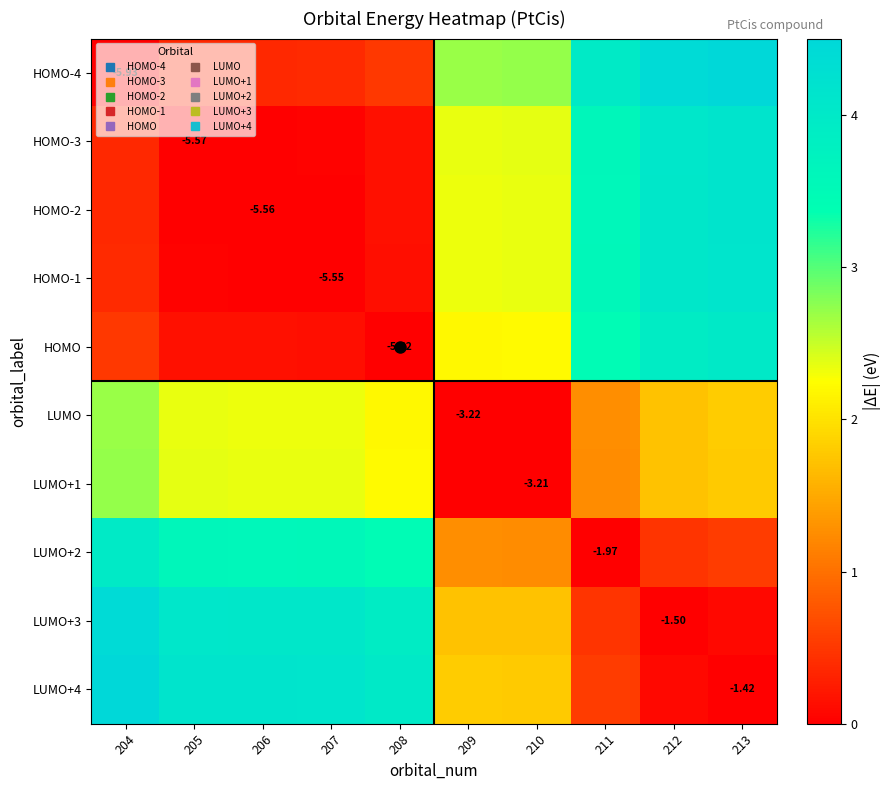

How many values in the HOMO-3 series exceed 2?

5